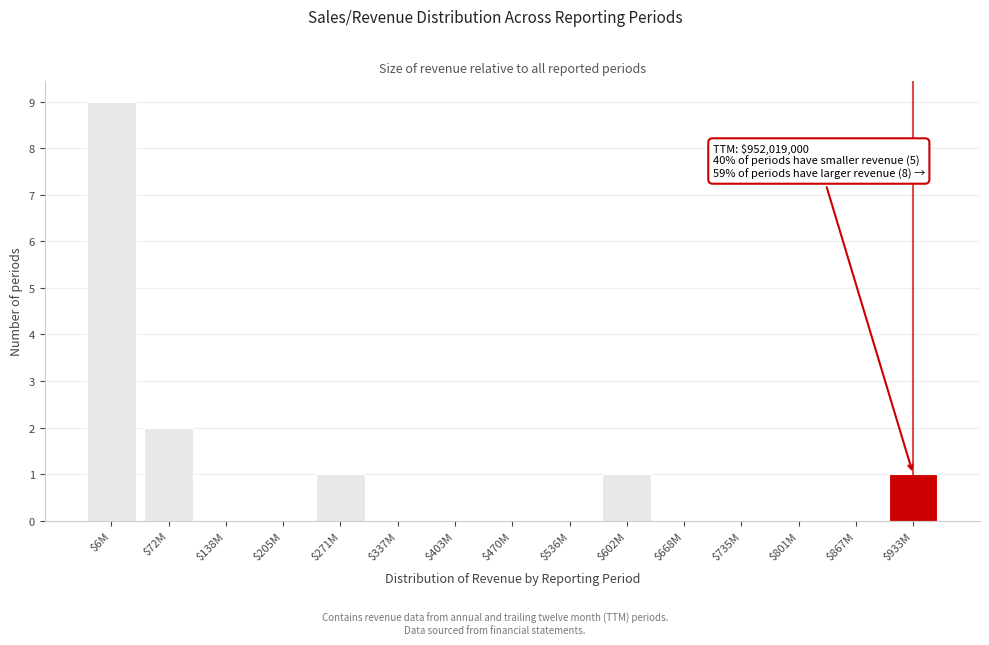

What is the sum of all values?

14